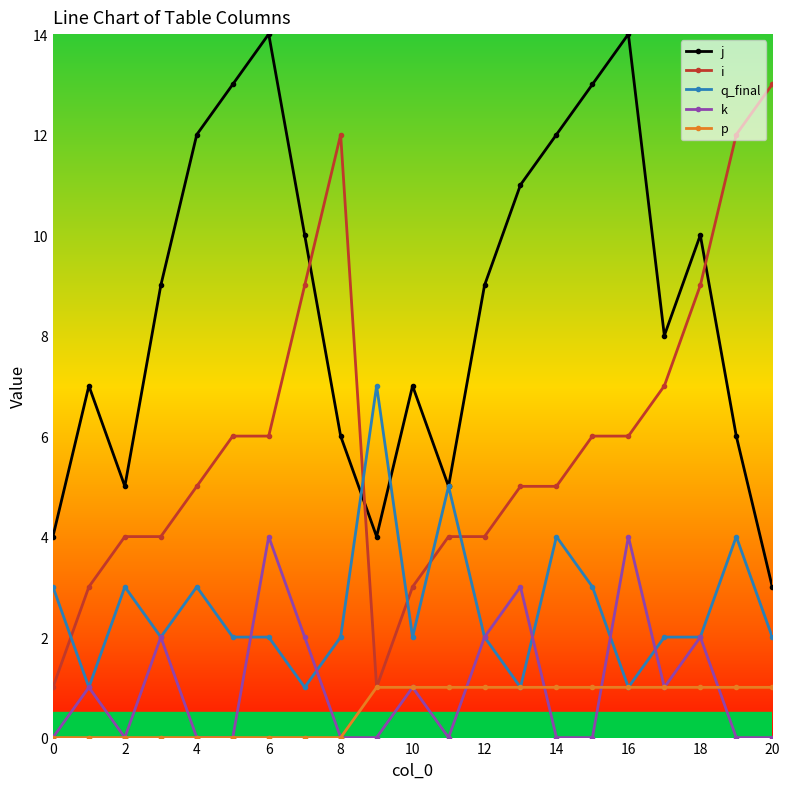

What is the highest value of the i series?

13